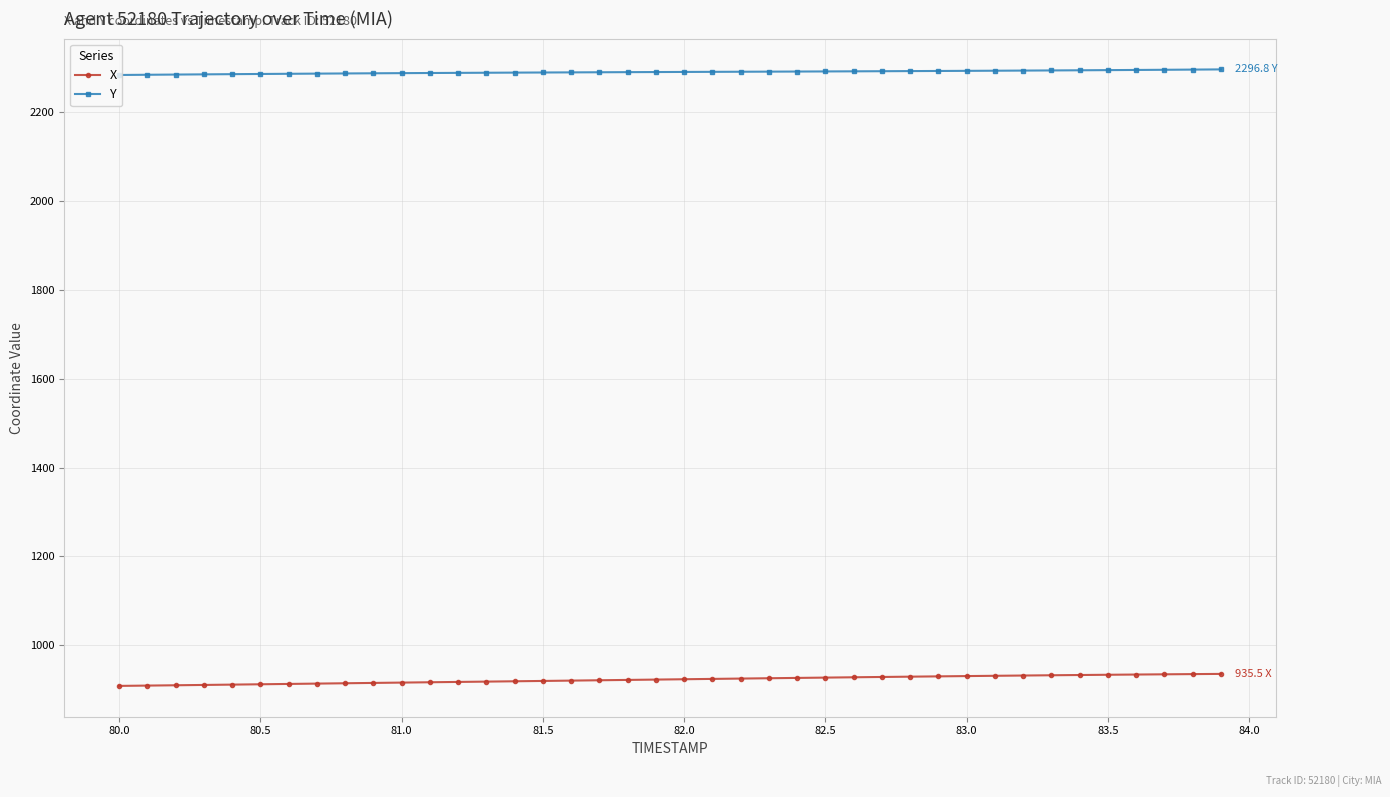

How many data points in Y are less than 2291?

20